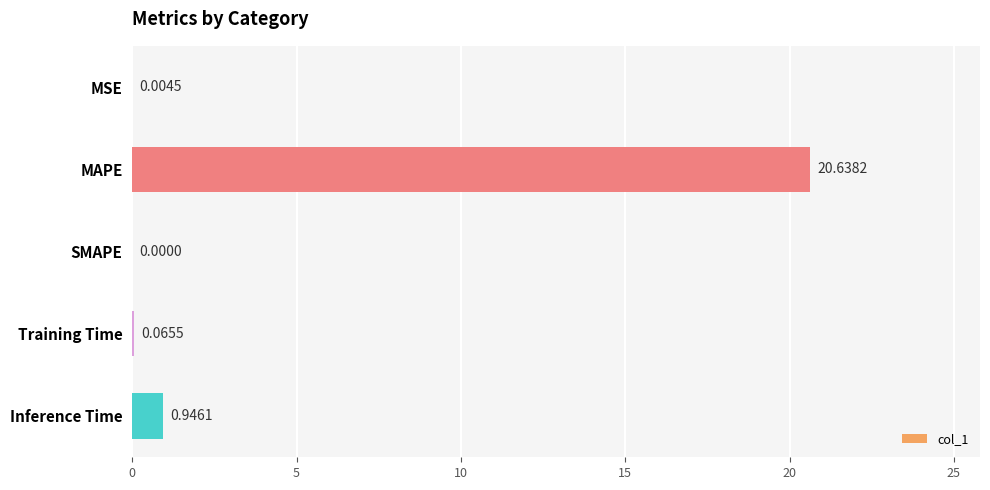

Count the number of categories in the chart.

5